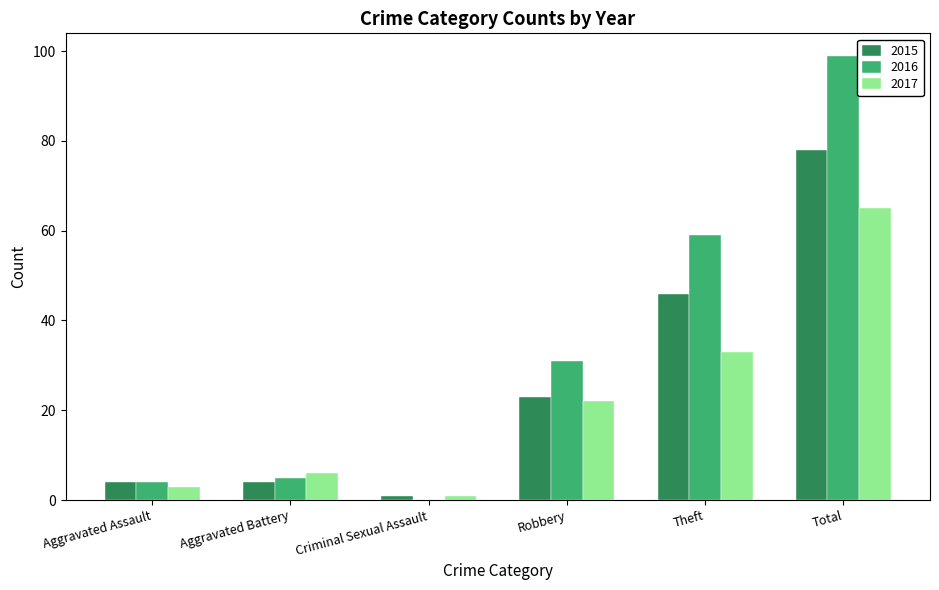

Reading left to right, list all the values displayed in this chart.

2015: 4	4	1	23	46	78
2016: 4	5	0	31	59	99
2017: 3	6	1	22	33	65